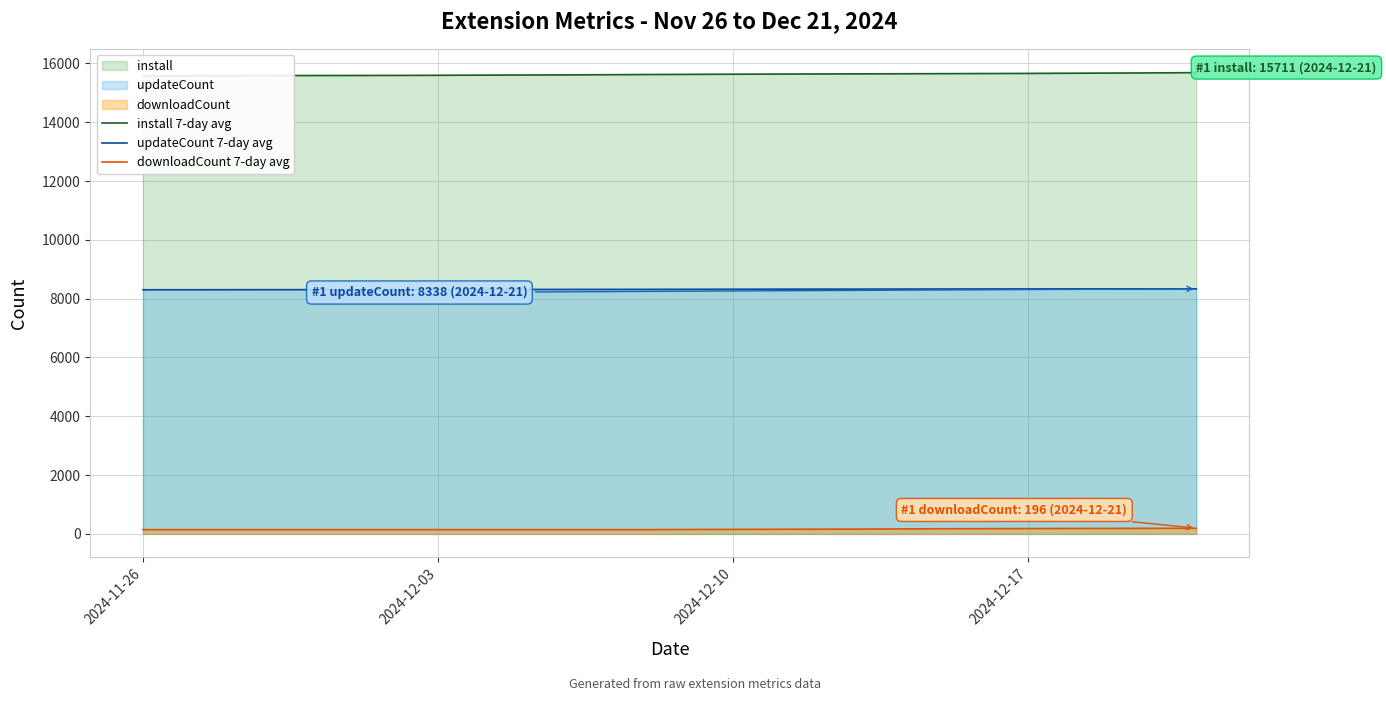

Which series has the largest total across all categories?

install 7-day avg